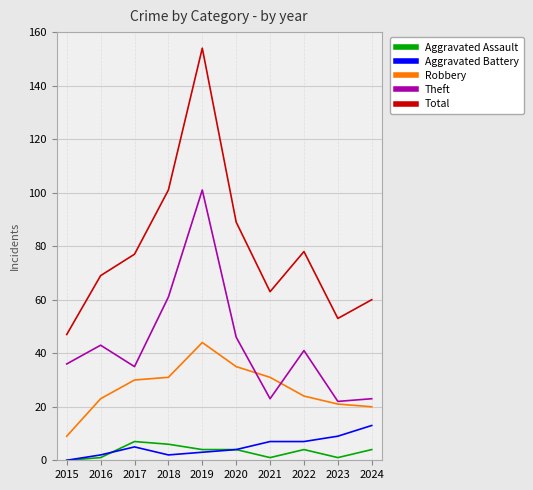

What is the difference between the maximum and second lowest values in the Robbery series?

24